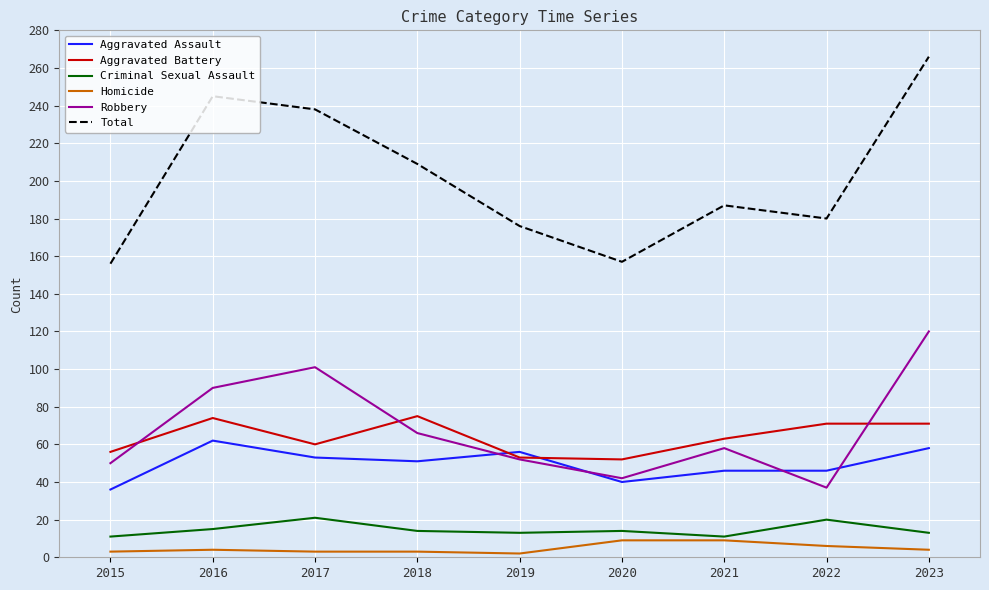

What are all the series names shown in the legend?

Aggravated Assault, Aggravated Battery, Criminal Sexual Assault, Homicide, Robbery, Total